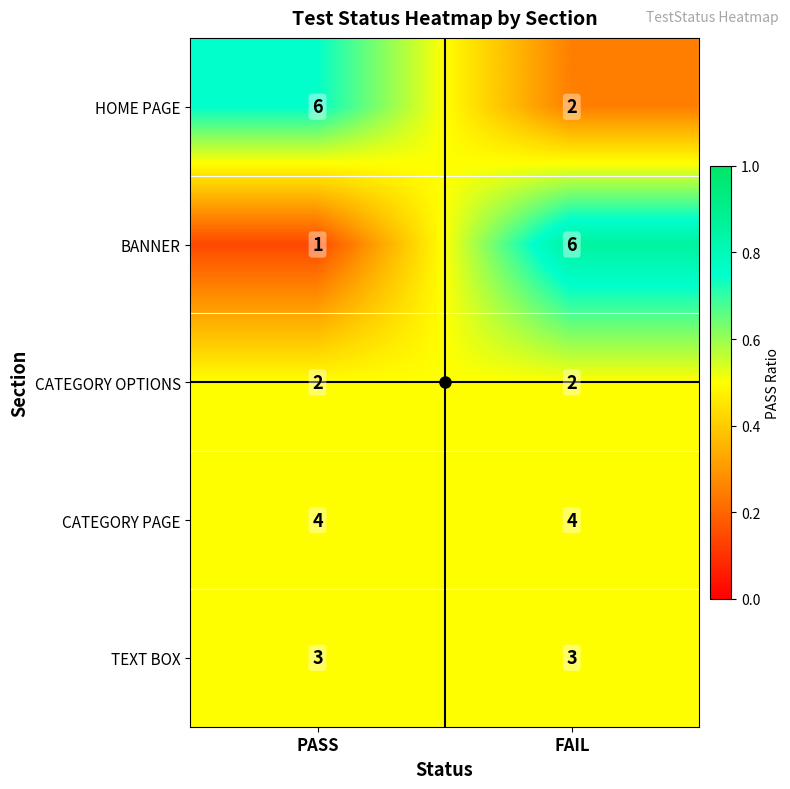

Is it true that CATEGORY OPTIONS equals 2 at PASS?

True